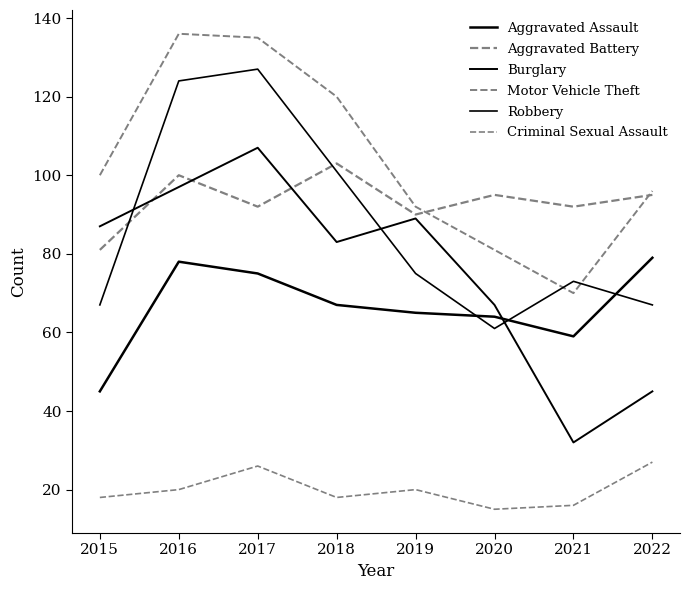

How many lines are shown in the chart?

6